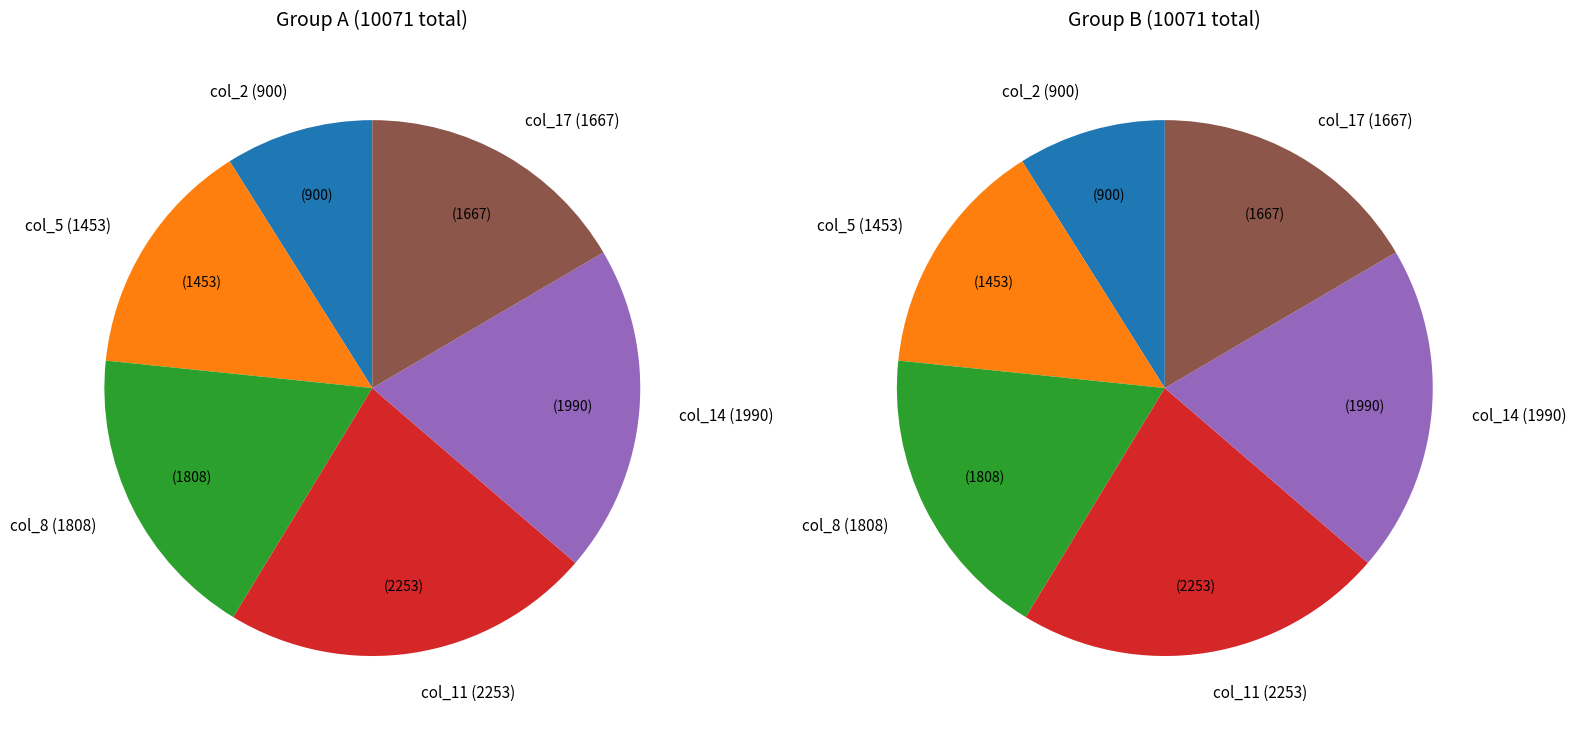

What percentage is the 0 slice, to the nearest percent?

9%